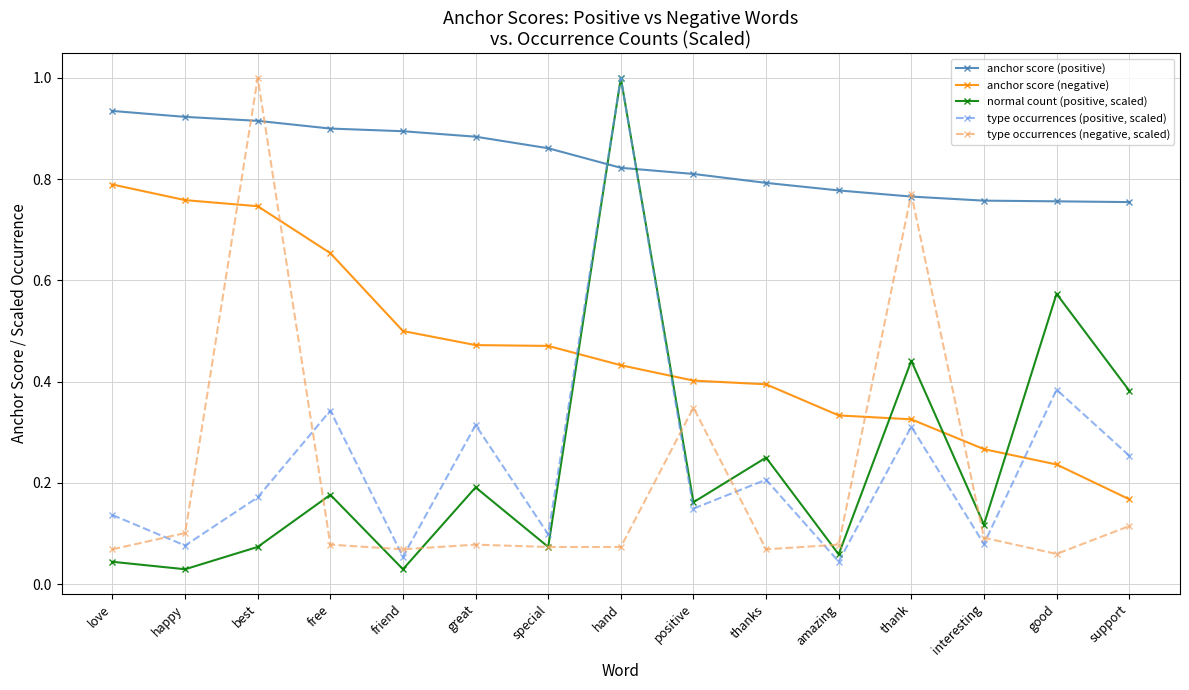

The type occurrences (positive, scaled) series shows 0.1 at special. True or false?

True